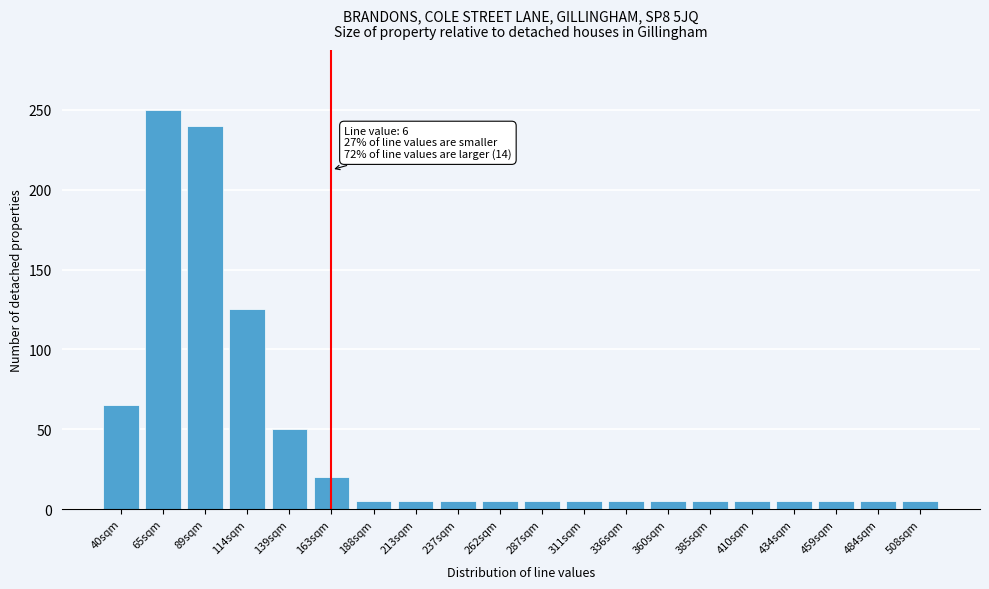

Reading left to right, list all the values displayed in this chart.

40sqm=65	65sqm=250	89sqm=240	114sqm=125	139sqm=50	163sqm=20	188sqm=5	213sqm=5	237sqm=5	262sqm=5	287sqm=5	311sqm=5	336sqm=5	360sqm=5	385sqm=5	410sqm=5	434sqm=5	459sqm=5	484sqm=5	508sqm=5